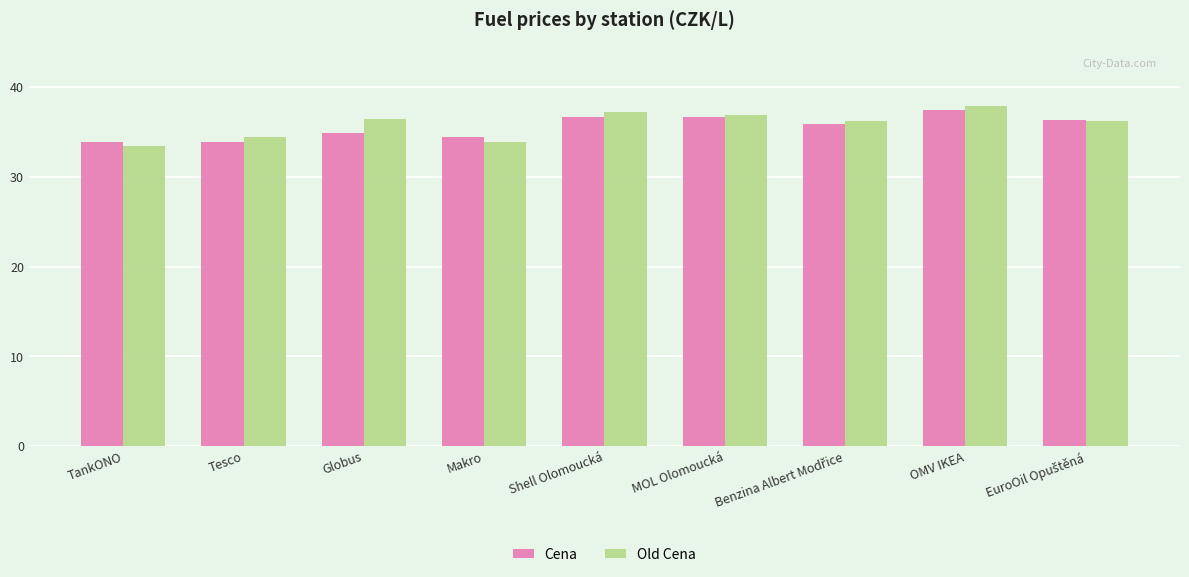

List the series in order of their peak value, highest first.

Old Cena, Cena